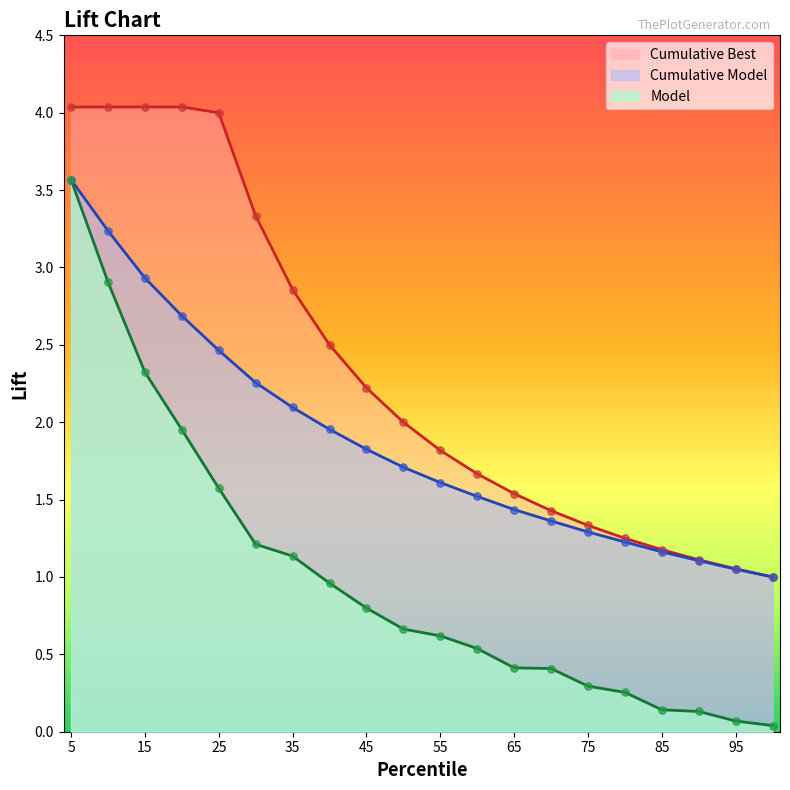

Which series contains the highest Y value?

Cumulative Best